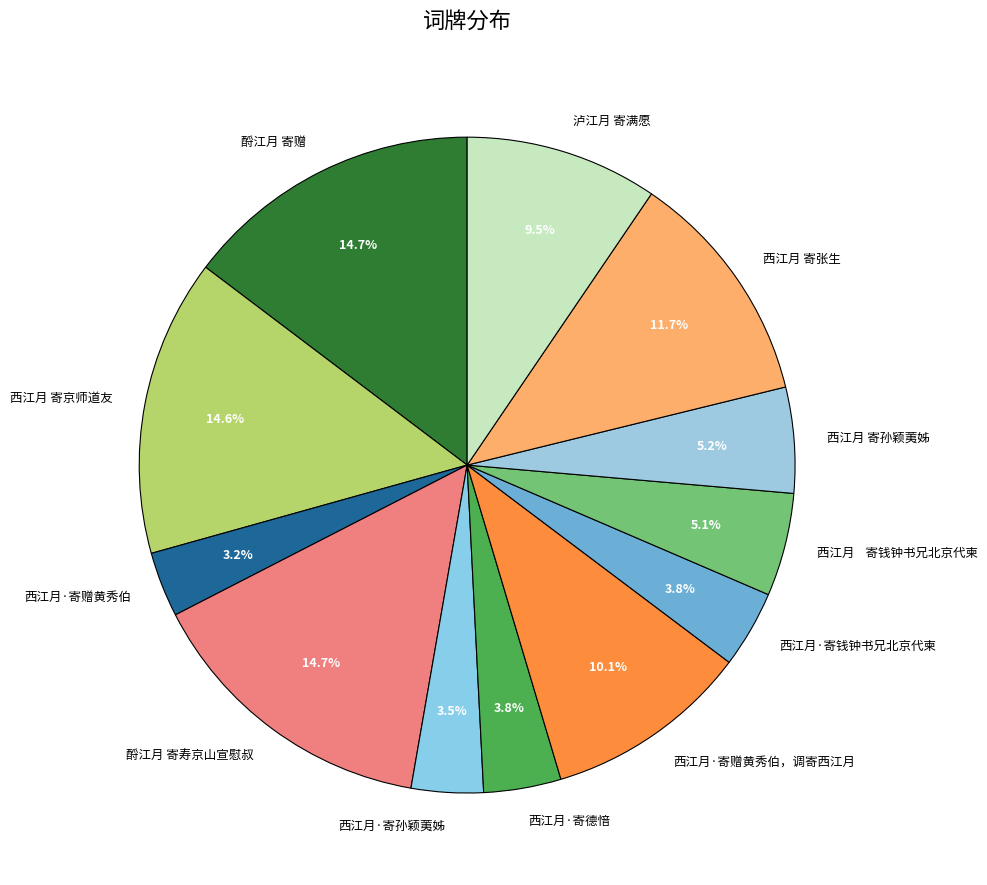

Does any single category account for the majority?

No